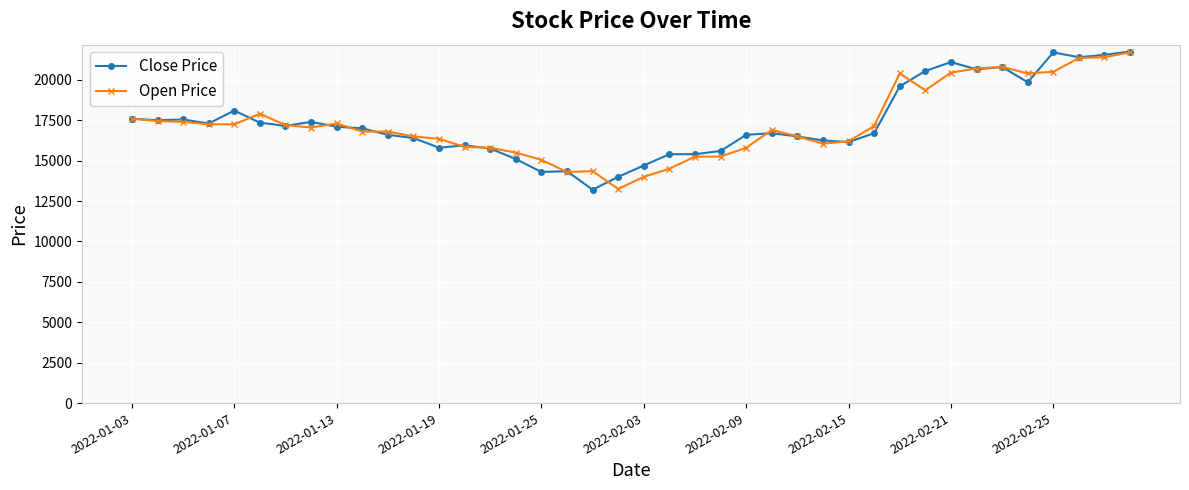

What is the value of the Close Price point at the 36th from the left?

19850